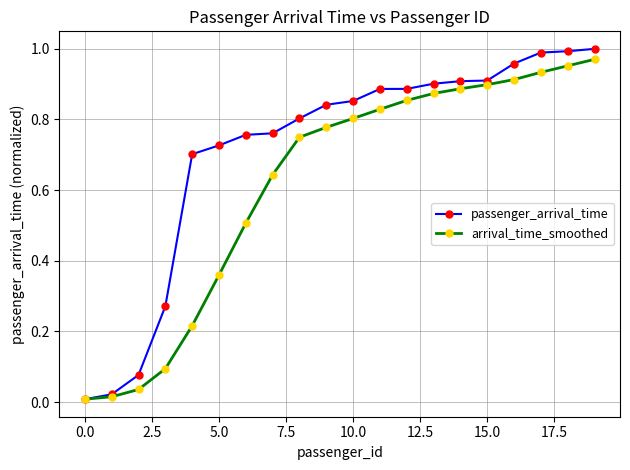

What is the value of the arrival_time_smoothed point at the 7th from the left?

0.5